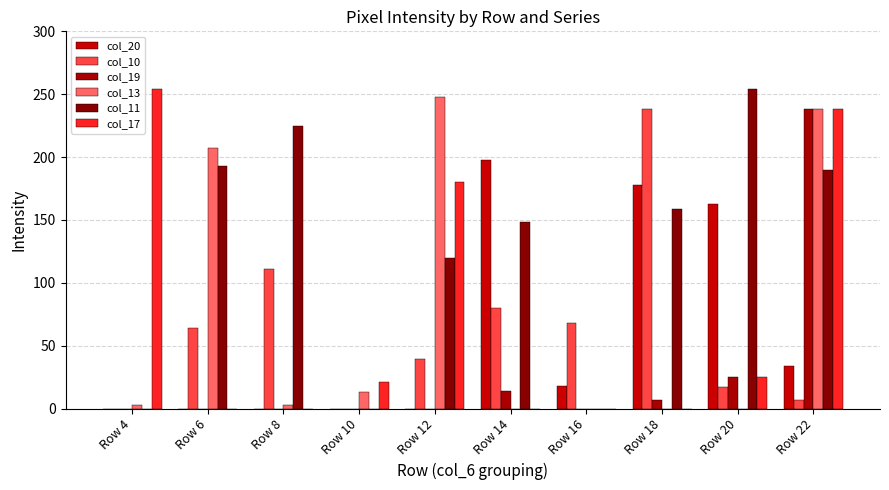

True or false: col_20 has a value of 18 at Row 16.

True